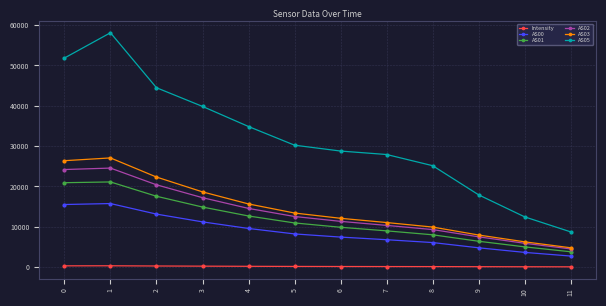

Which series has the largest total across all categories?

AS05